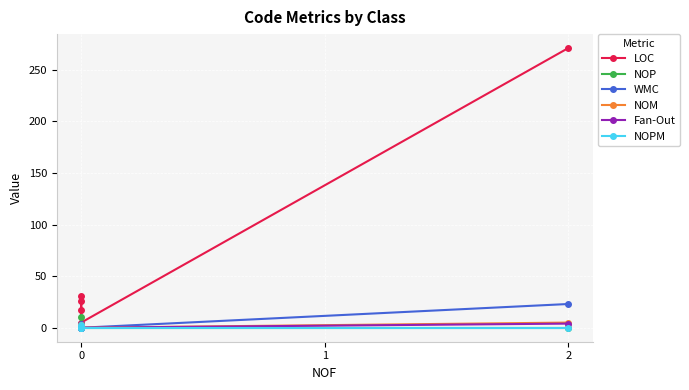

What are all the series names shown in the legend?

LOC, NOP, WMC, NOM, Fan-Out, NOPM